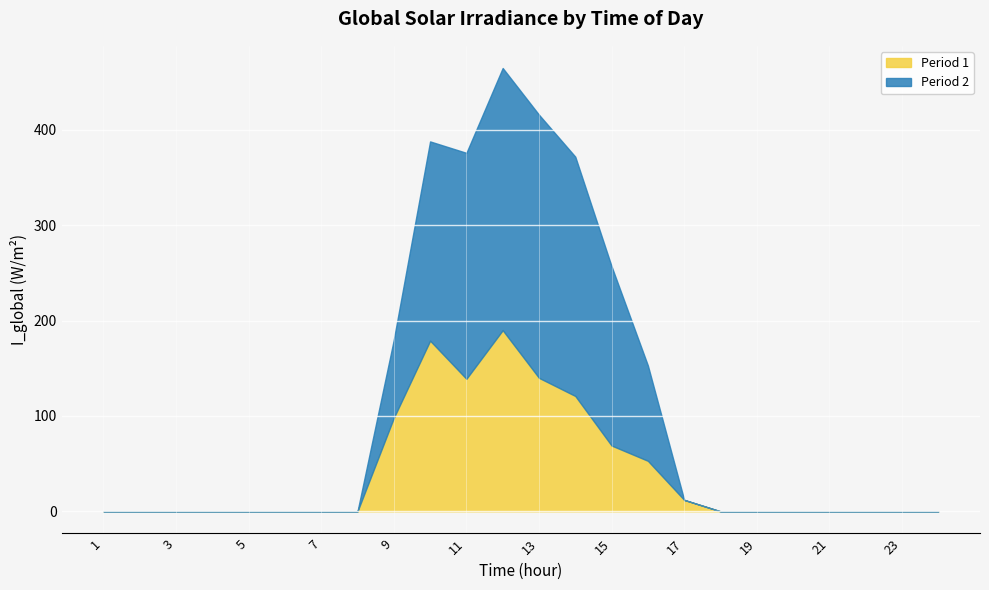

What are all the series names shown in the legend?

Period 1, Period 2